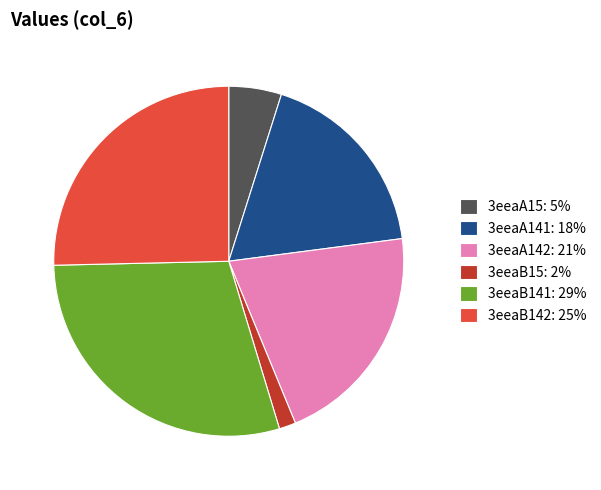

Which has a higher value, 3eeaA142: 21% or 3eeaA141: 18%?

3eeaA142: 21%